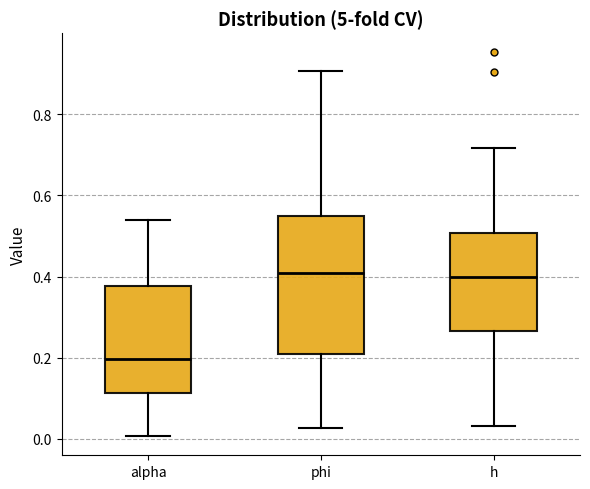

Where is the lower edge of the box for alpha on the y-axis? The values are not printed on the chart, so give them approximately, as read against the axis.

0.12